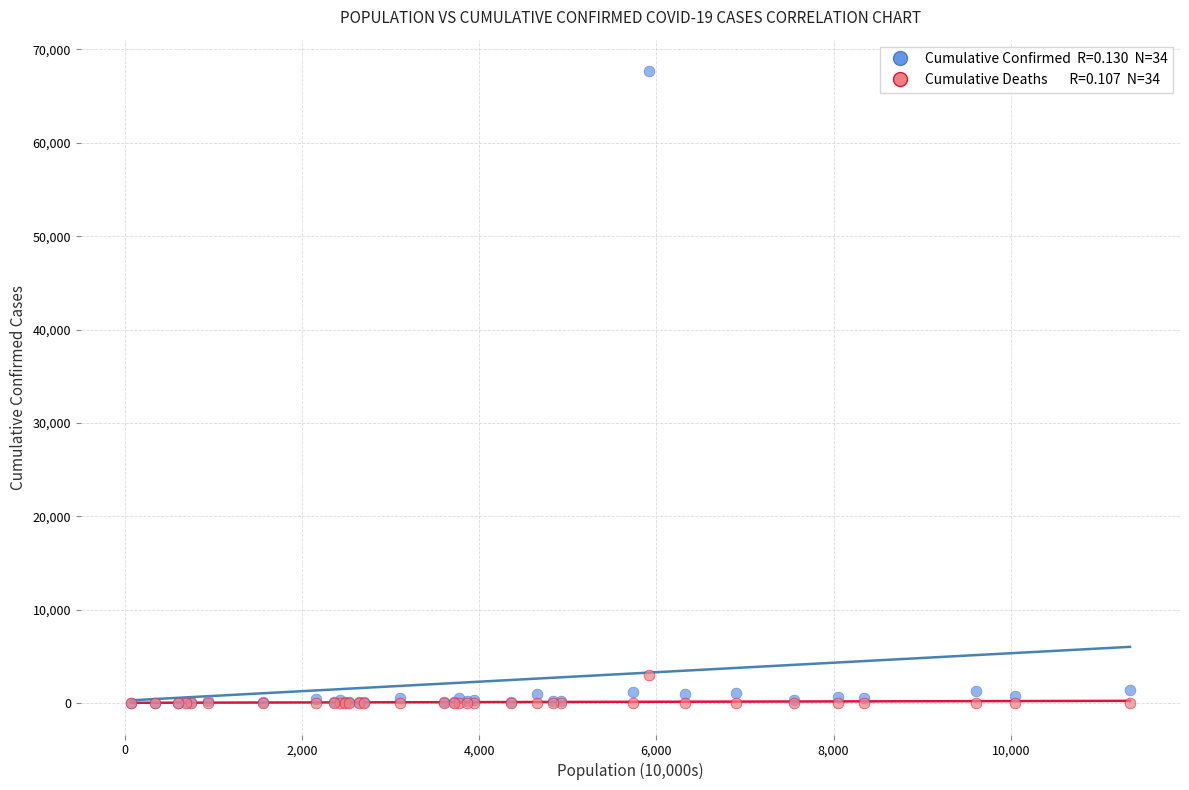

Across all series, what Y value is closest to 33833?

2959